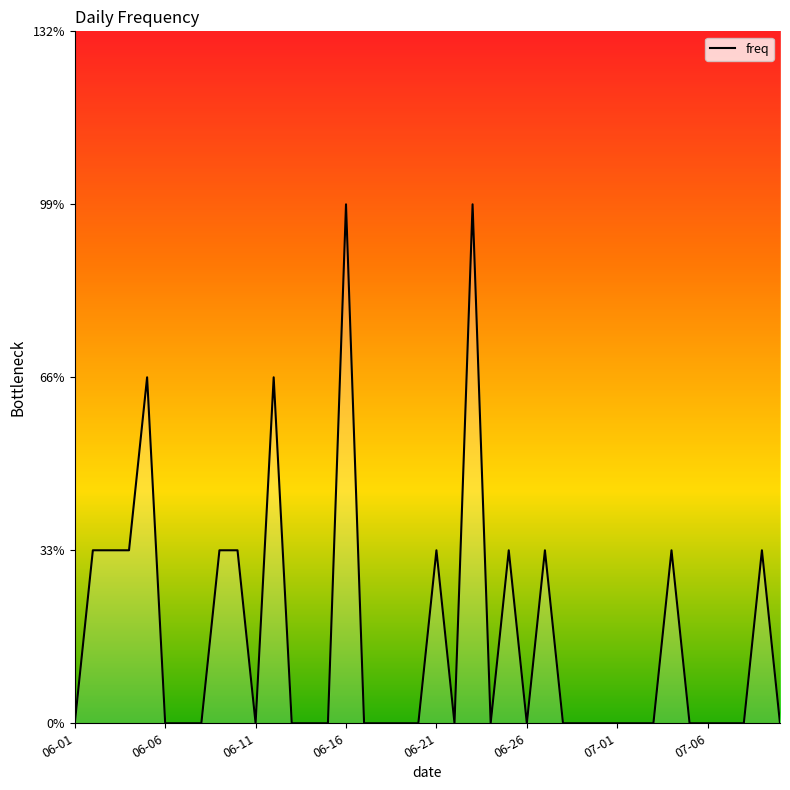

Does the chart display data point markers on the line(s)?

No